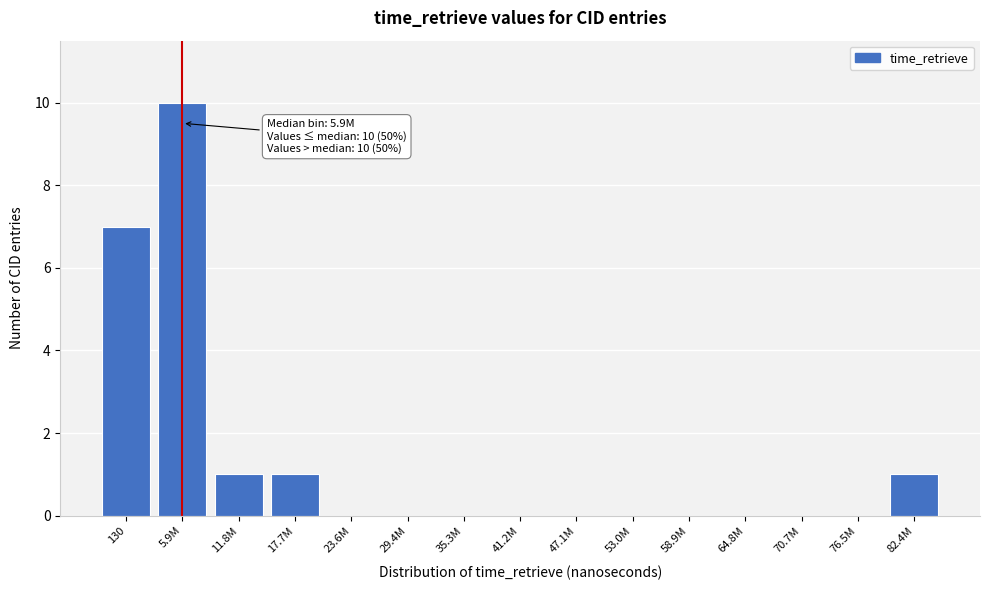

Reading left to right, extract all data points from this chart.

130=7	5.9M=10	11.8M=1	17.7M=1	23.6M=0	29.4M=0	35.3M=0	41.2M=0	47.1M=0	53.0M=0	58.9M=0	64.8M=0	70.7M=0	76.5M=0	82.4M=1